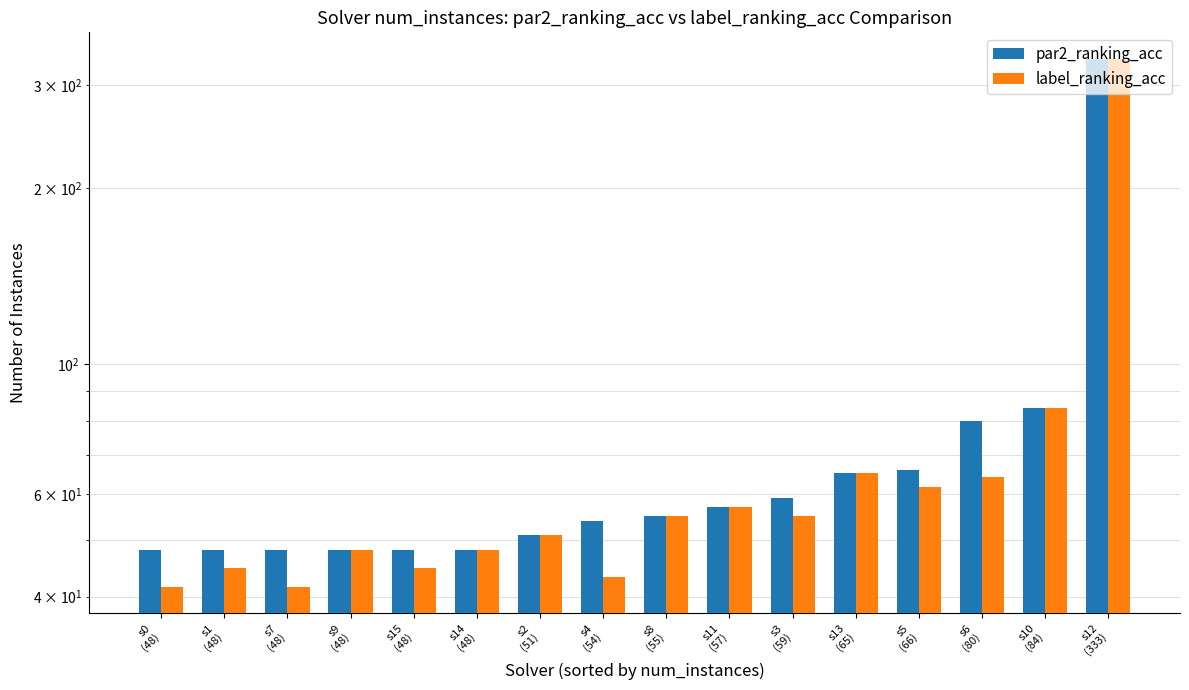

At which label is label_ranking_acc closest to 187?

s10
(84)